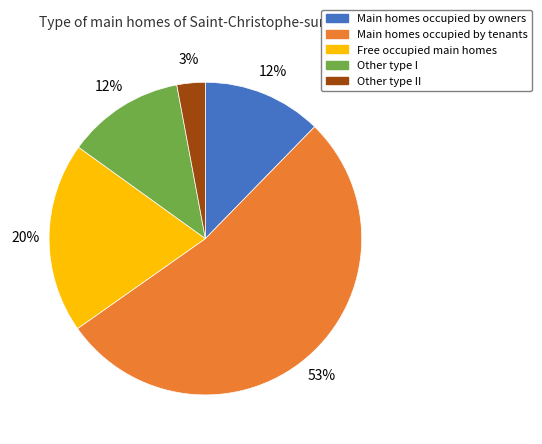

Count the number of slices in the pie.

5